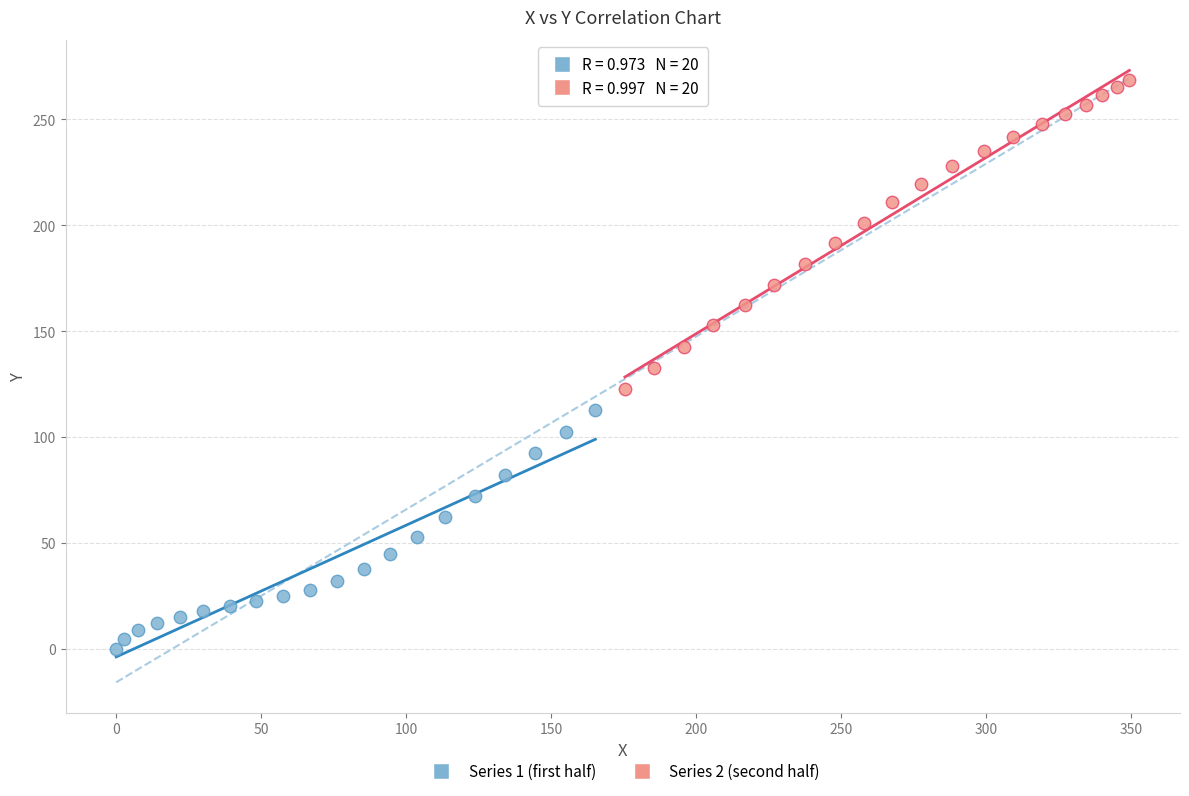

Which series has the largest Y range (max minus min)?

Series 2 (second half)